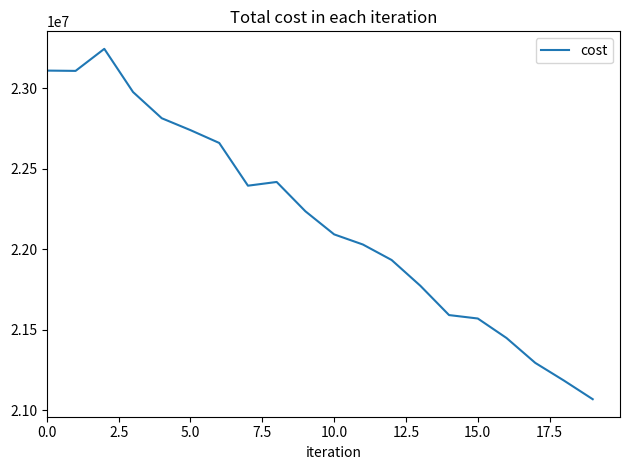

What is the difference between the maximum and minimum values?

2178538.0